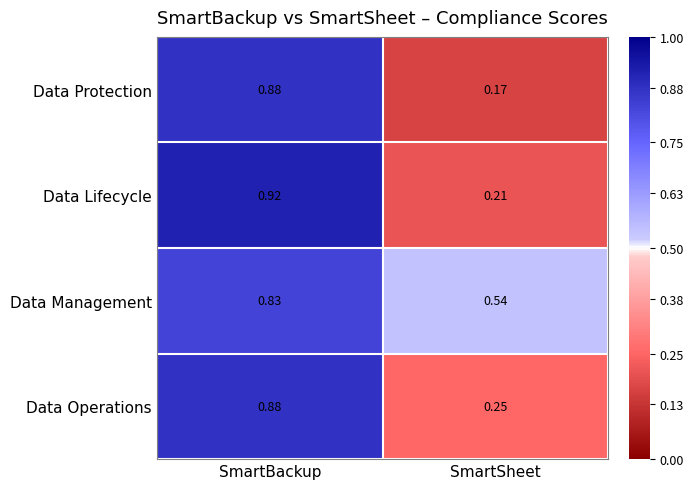

At which category is the sum across all series the highest?

SmartBackup